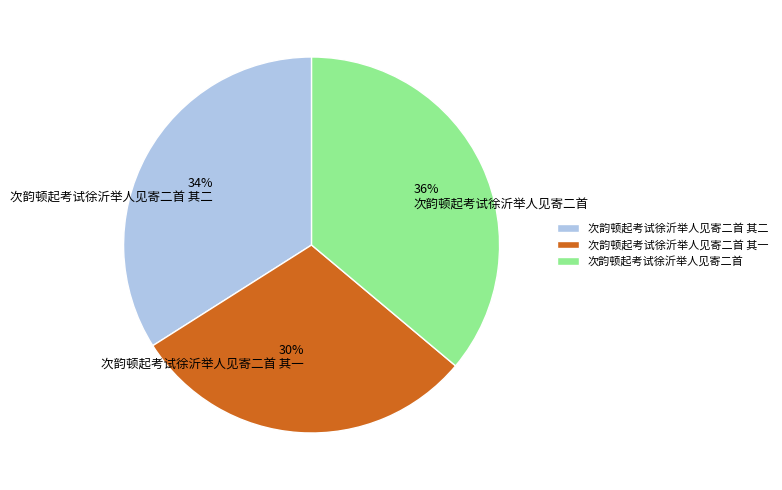

To the nearest percent, what percentage of the pie is 次韵顿起考试徐沂举人见寄二首 其二?

34%